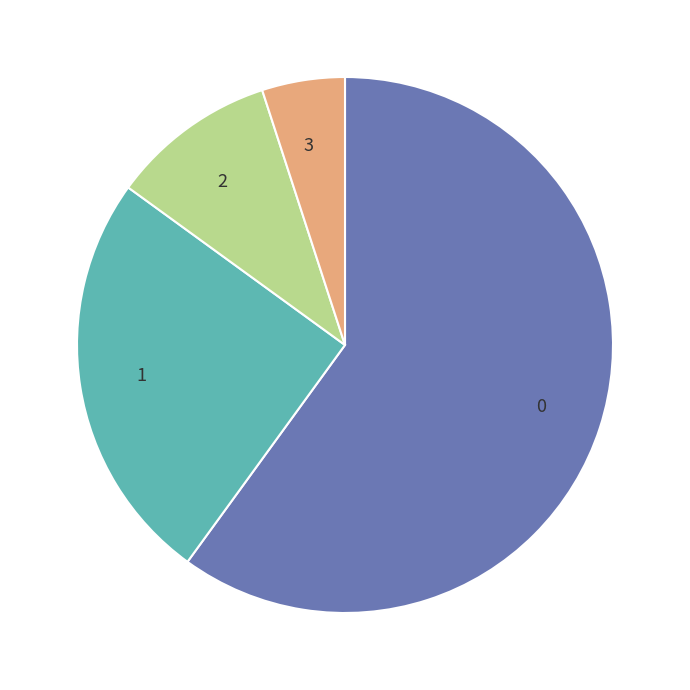

Which slice is the smallest?

3